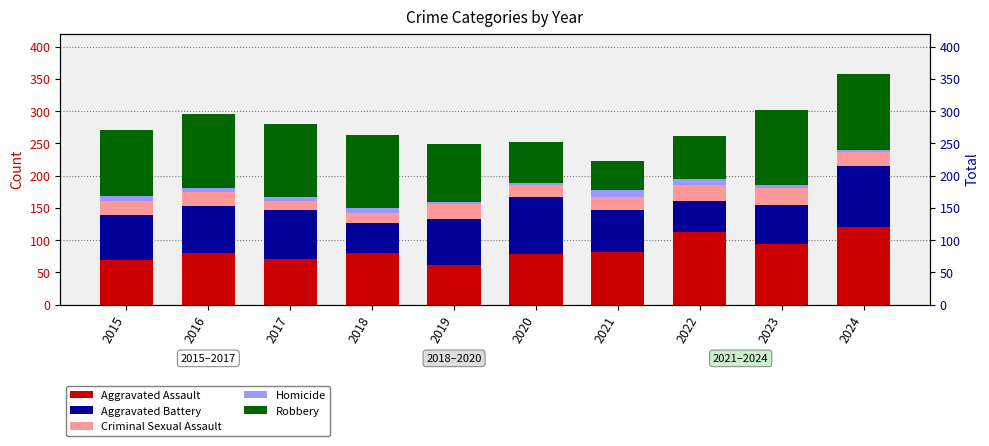

How many Criminal Sexual Assault values are between 19 and 23?

6